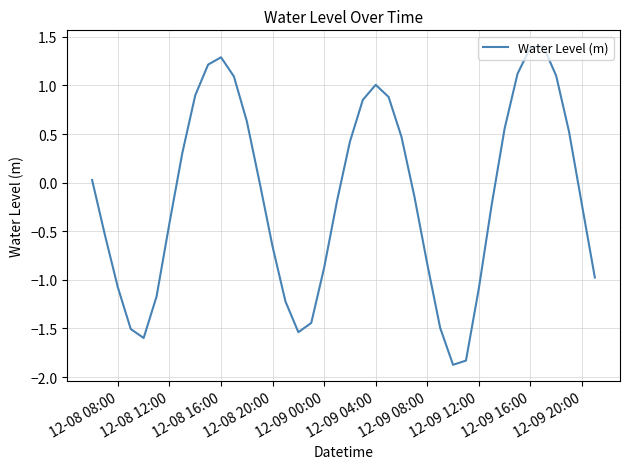

What is the greatest value displayed?

1.4